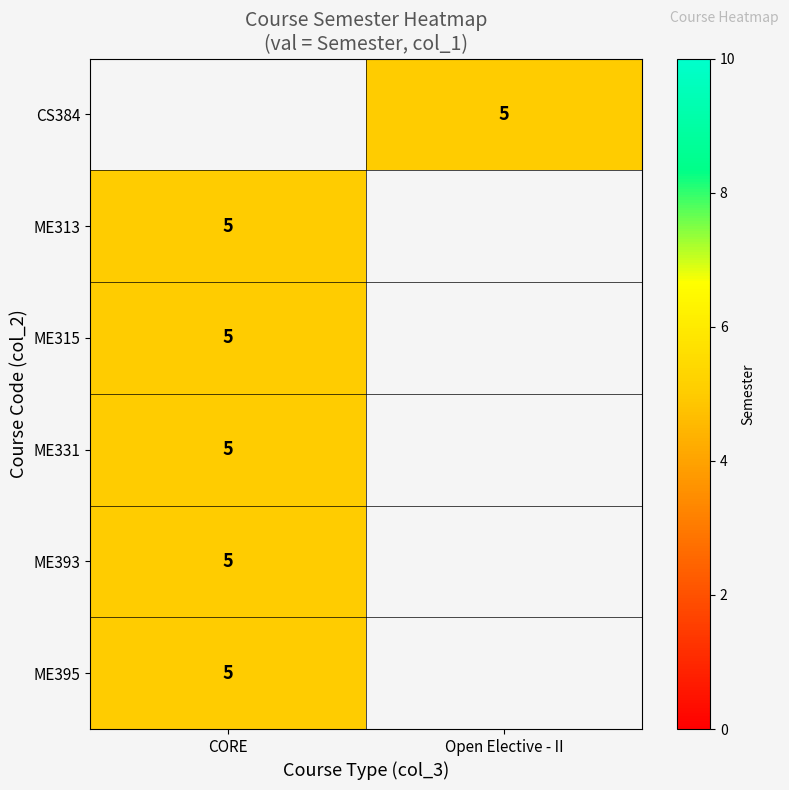

List the series in order of their overall mean, lowest first.

CS384, ME313, ME315, ME331, ME393, ME395